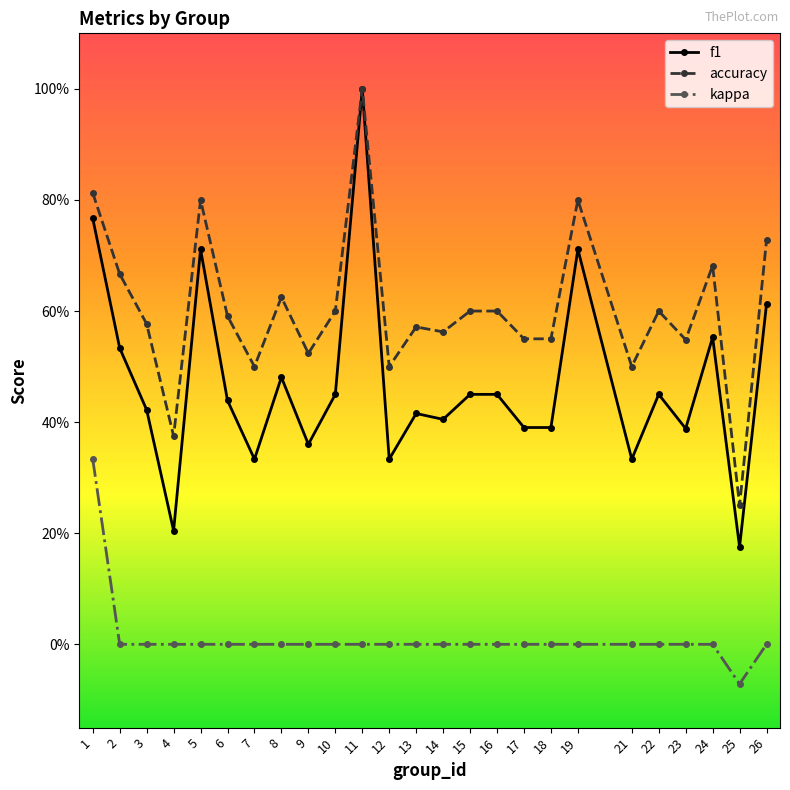

Reading right to left, extract all data points from this chart.

f1: 26=0.6	25=0.2	24=0.6	23=0.4	22=0.5	21=0.3	19=0.7	18=0.4	17=0.4	16=0.5	15=0.5	14=0.4	13=0.4	12=0.3	11=1.0	10=0.5	9=0.4	8=0.5	7=0.3	6=0.4	5=0.7	4=0.2	3=0.4	2=0.5	1=0.8
accuracy: 26=0.7	25=0.2	24=0.7	23=0.5	22=0.6	21=0.5	19=0.8	18=0.6	17=0.6	16=0.6	15=0.6	14=0.6	13=0.6	12=0.5	11=1.0	10=0.6	9=0.5	8=0.6	7=0.5	6=0.6	5=0.8	4=0.4	3=0.6	2=0.7	1=0.8
kappa: 26=0.0	25=-0.1	24=0.0	23=0.0	22=0.0	21=0.0	19=0.0	18=0.0	17=0.0	16=0.0	15=0.0	14=0.0	13=0.0	12=0.0	11=0.0	10=0.0	9=0.0	8=0.0	7=0.0	6=0.0	5=0.0	4=0.0	3=0.0	2=0.0	1=0.3